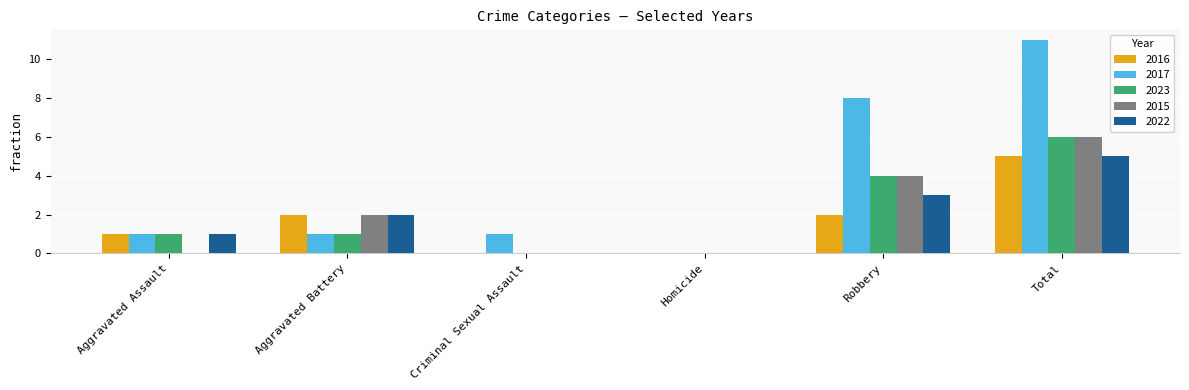

True or false: 2022 has a value of 5 at Total.

True